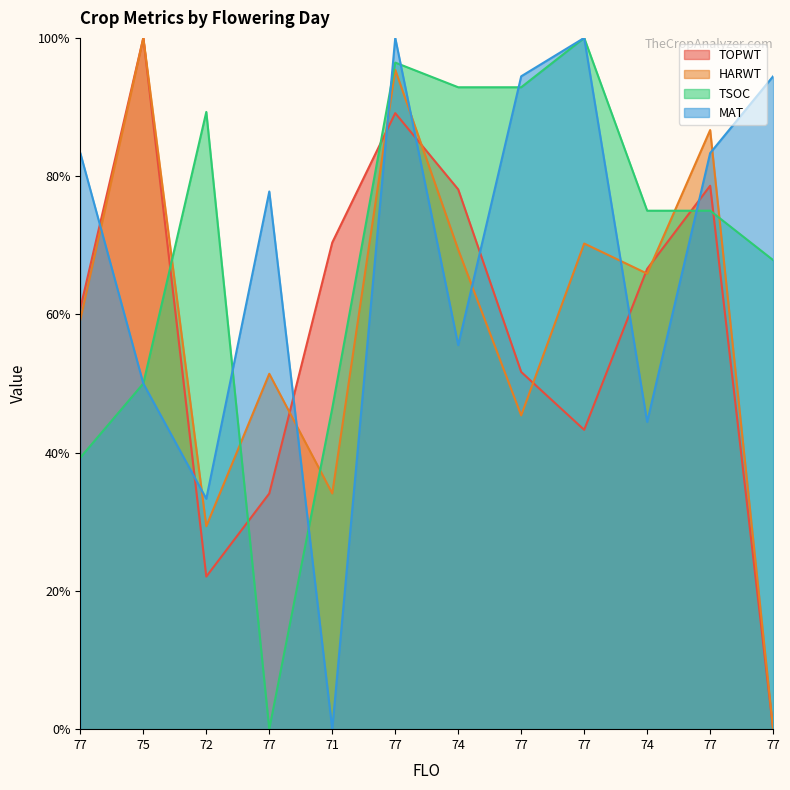

What is the difference between the maximum and minimum values in the TOPWT series?

100.0